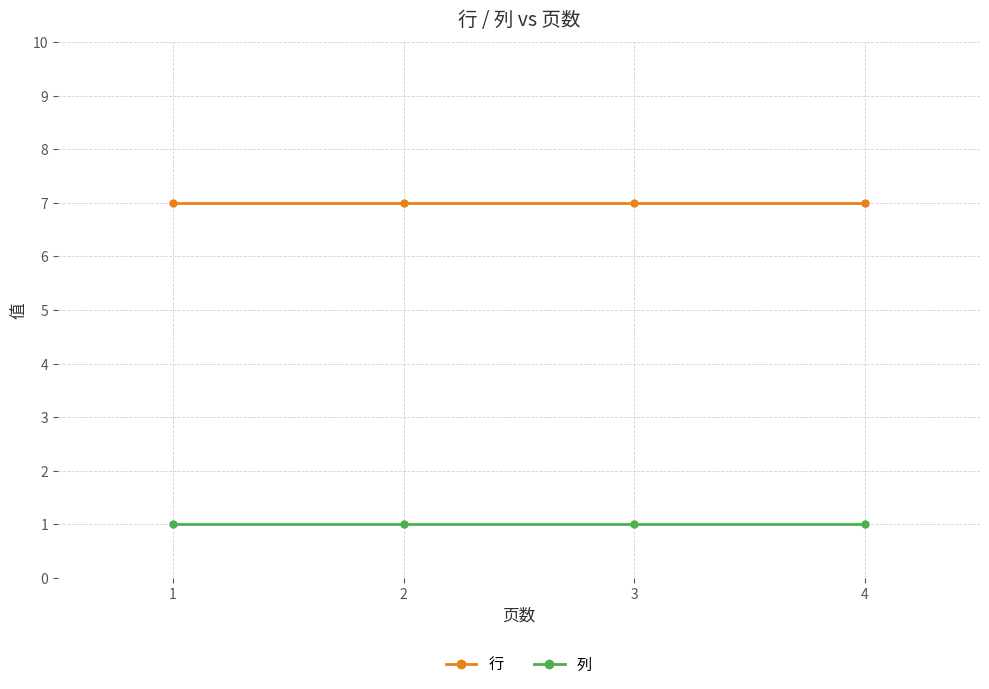

What is the difference between the highest and lowest values at 2?

6